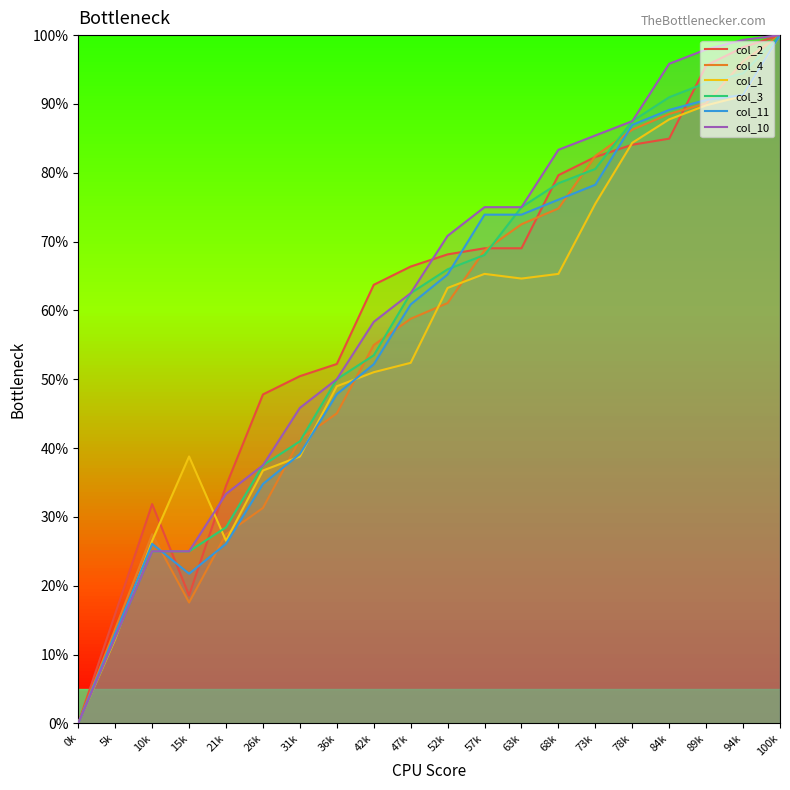

What is the label of the 8th point from the left?

36k